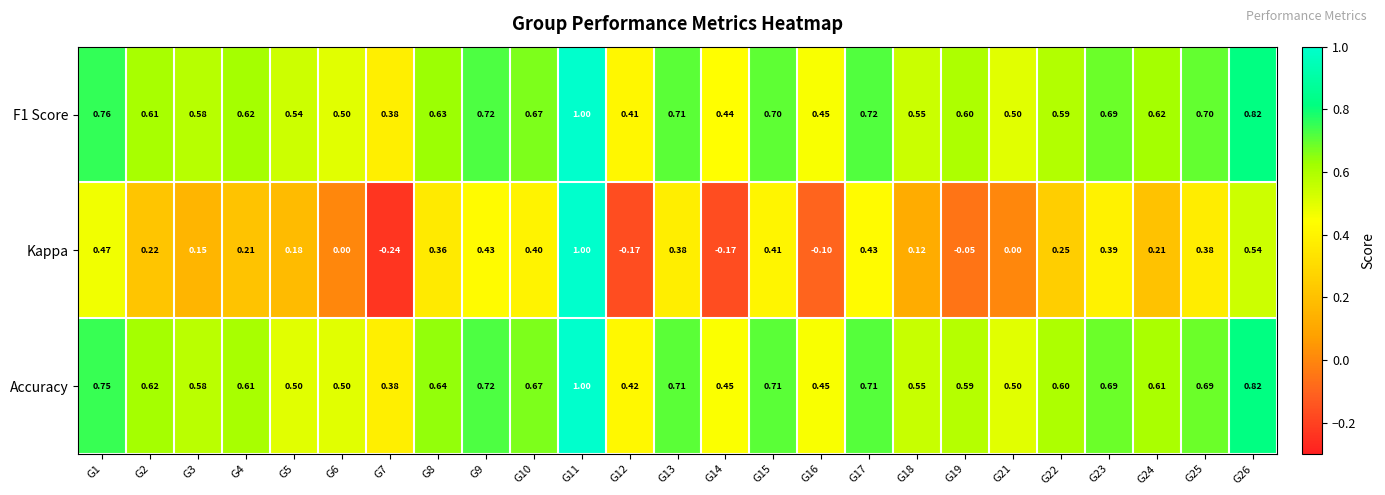

Is the value of F1 Score at G6 greater than the value of Accuracy at G16?

Yes